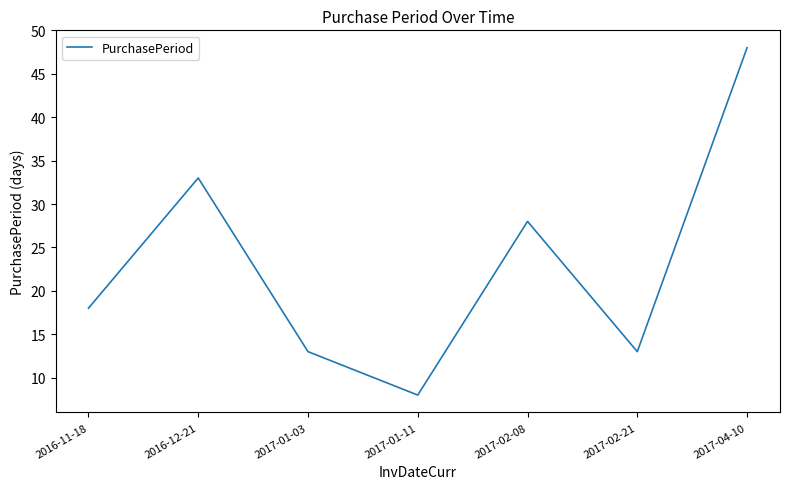

At which category does the chart reach its peak across all series?

2017-04-10